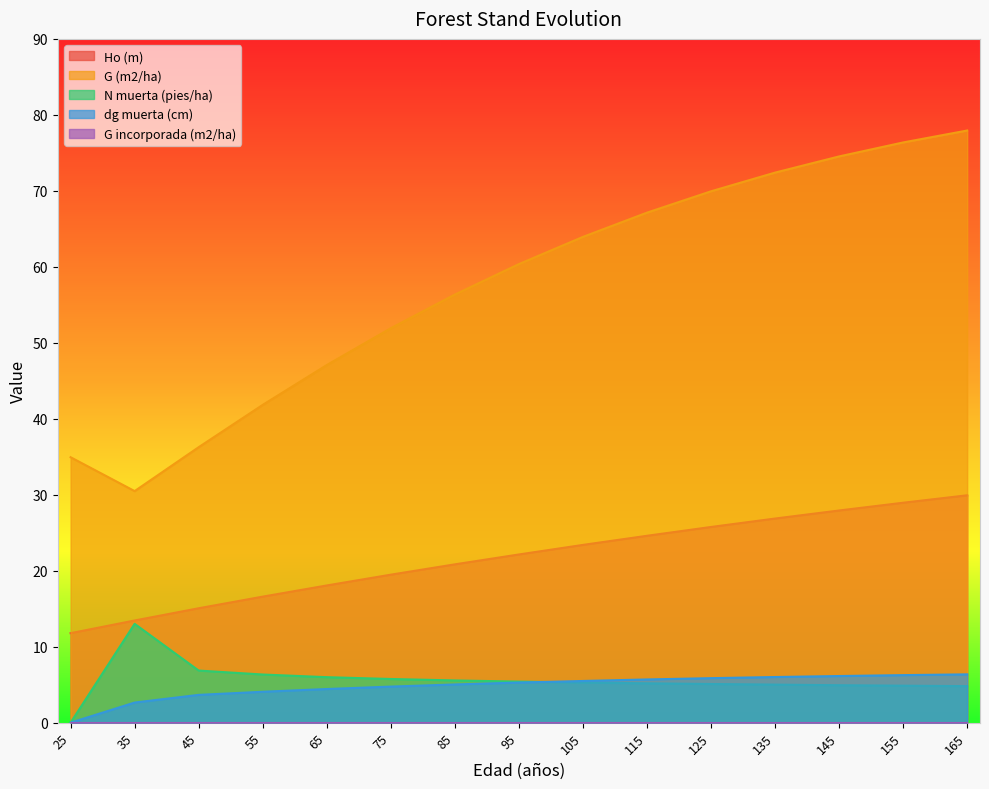

Which has a higher value, 145 or 125?

145